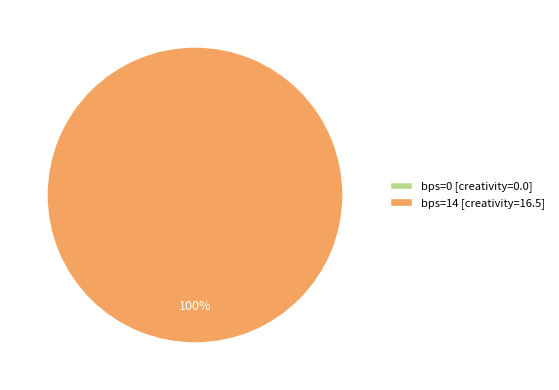

Which slice is the largest?

14